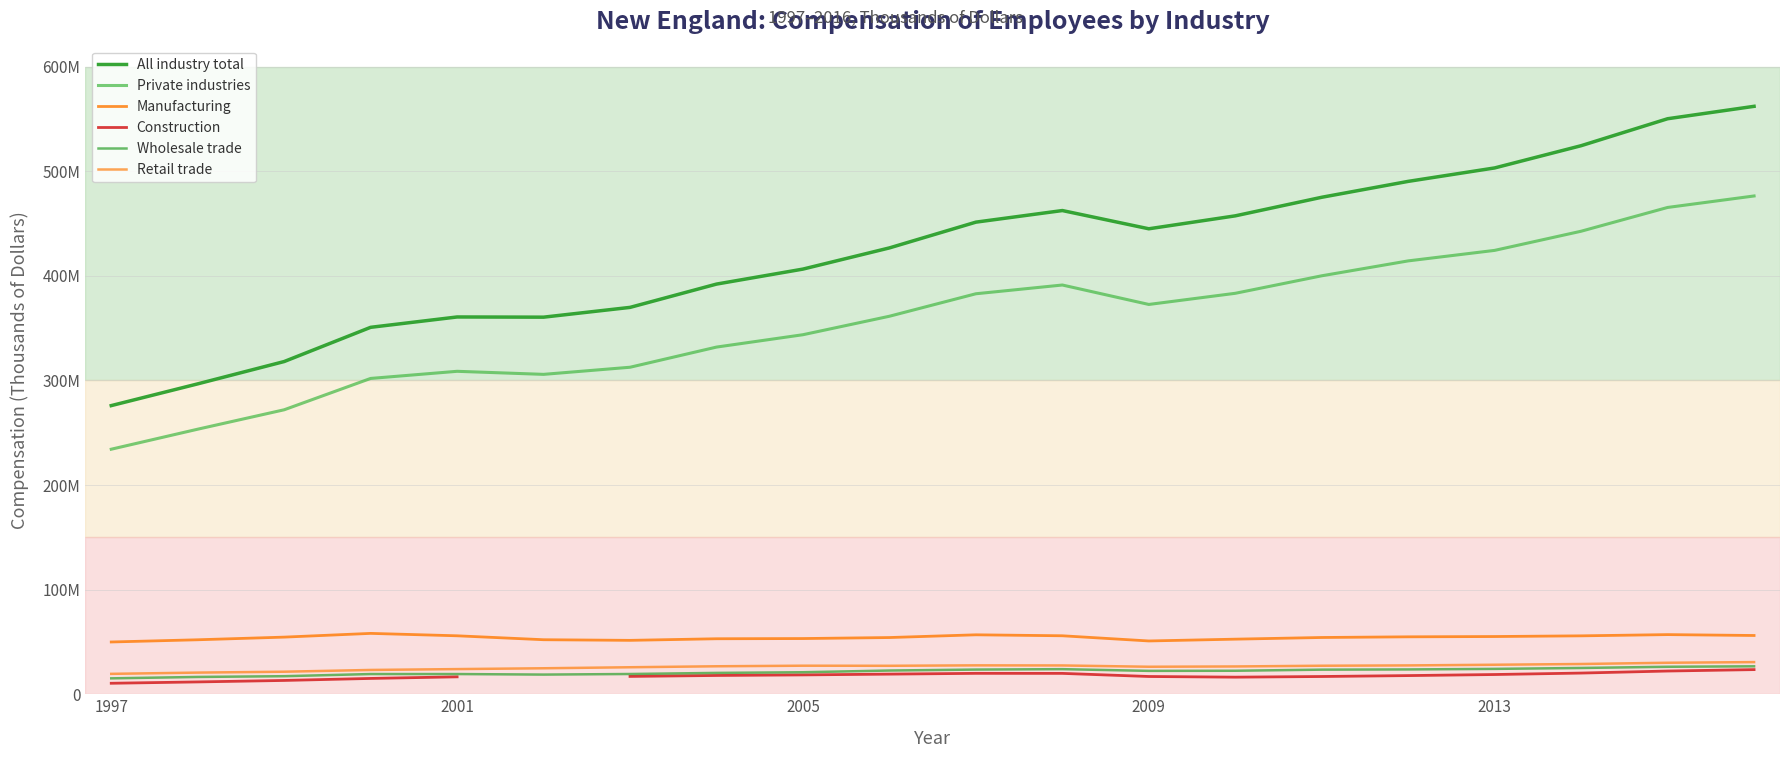

Does the chart display data point markers on the line(s)?

No